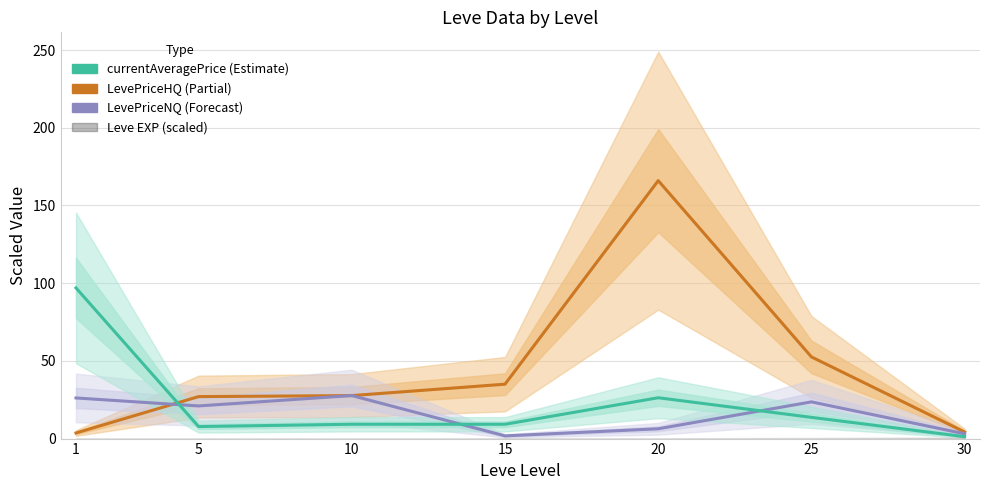

Reading right to left, extract all data points from this chart.

LevePriceHQ: 4.2	52.5	166.0	35.0	27.7	27.0	3.6
LevePriceNQ: 3.1	23.6	6.3	1.7	27.7	21.0	26.1
currentAveragePrice: 1.2	13.7	26.3	9.2	9.2	7.7	96.9